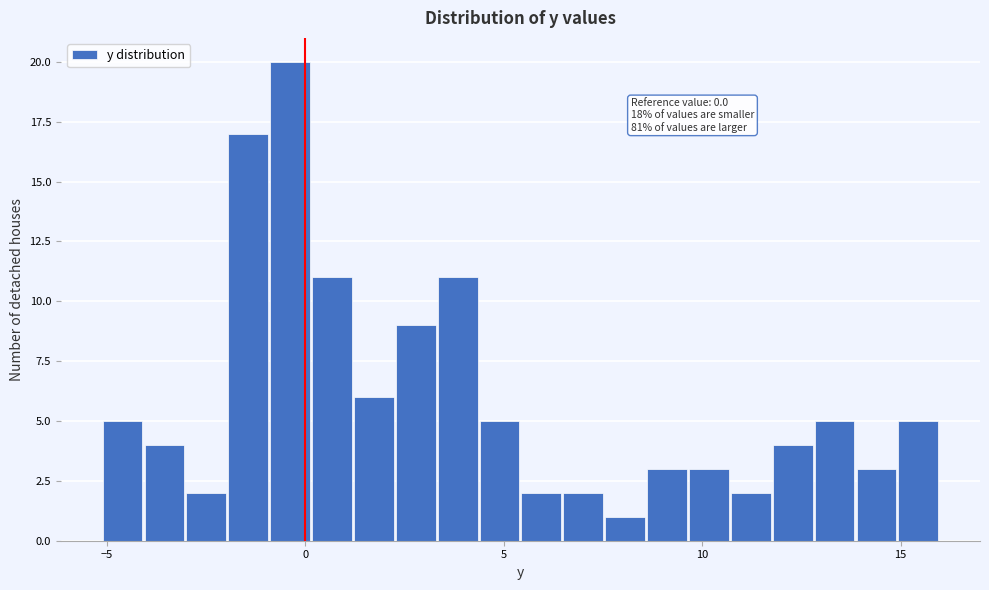

Around what value on the x-axis is the tallest bar? Give the approximate position of its centre, as read against the axis.

-0.5